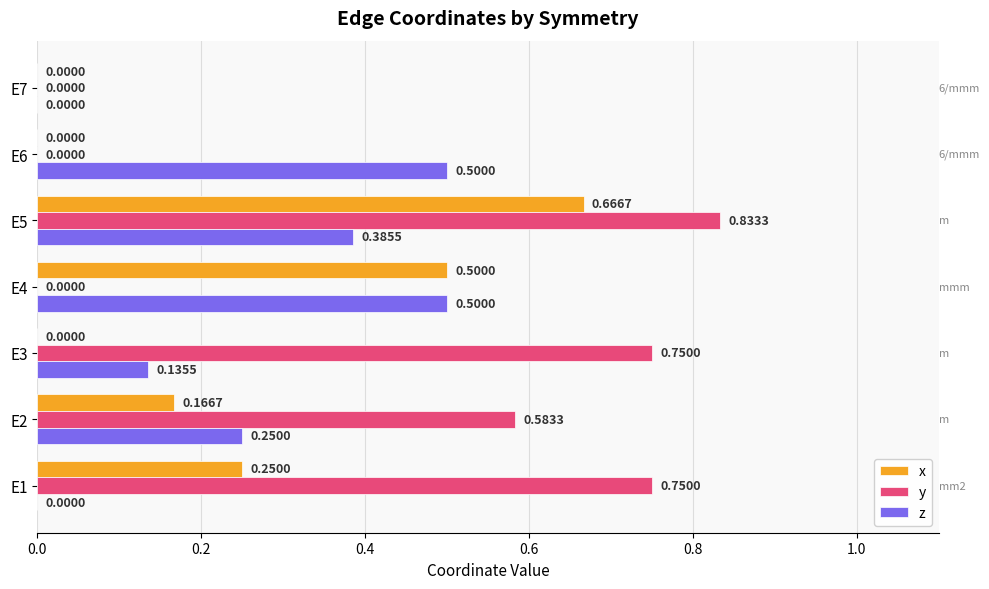

At which category is the sum across all series the highest?

E5